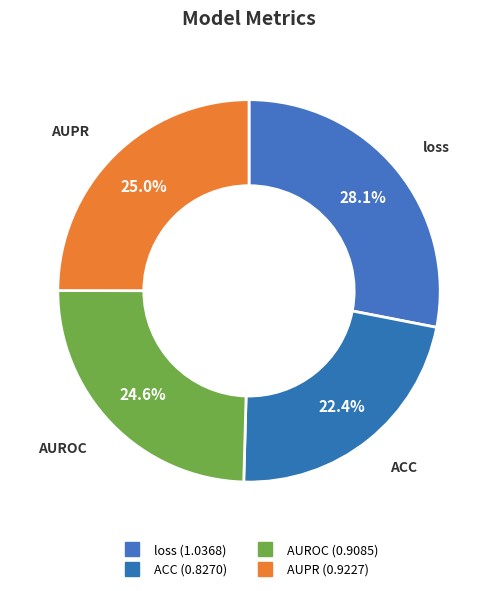

To the nearest percent, what portion does loss represent?

28%